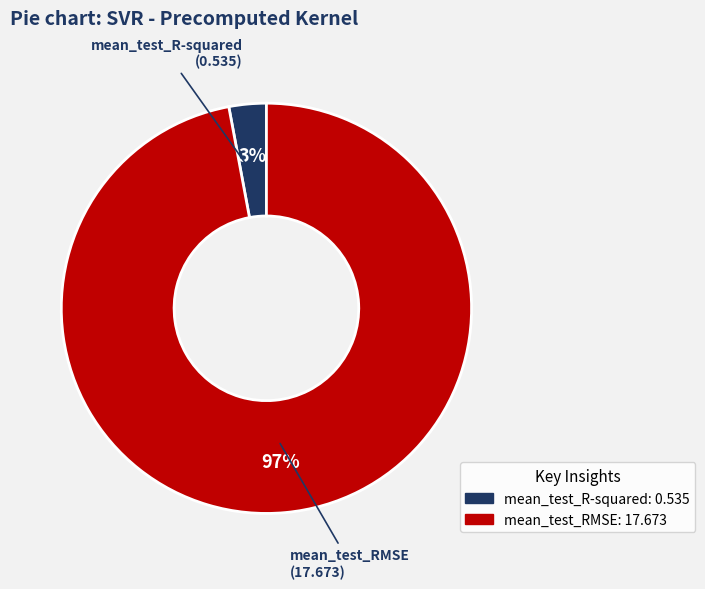

What percentage is the mean_test_RMSE slice, to the nearest percent?

97%